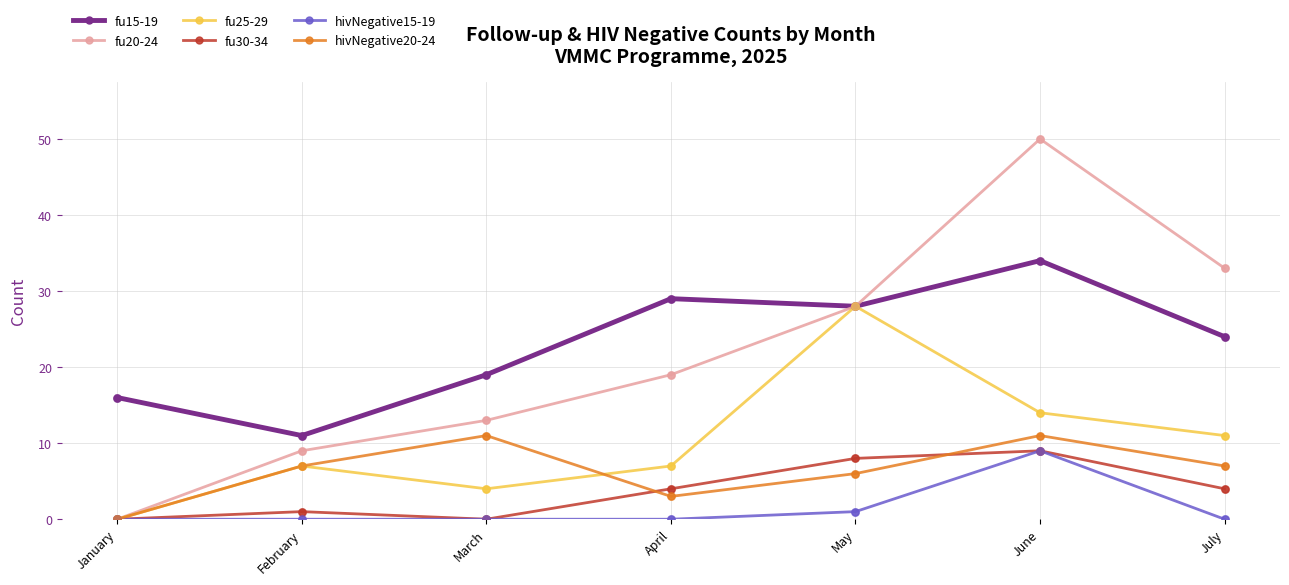

What are all the series names shown in the legend?

fu15-19, fu20-24, fu25-29, fu30-34, hivNegative15-19, hivNegative20-24